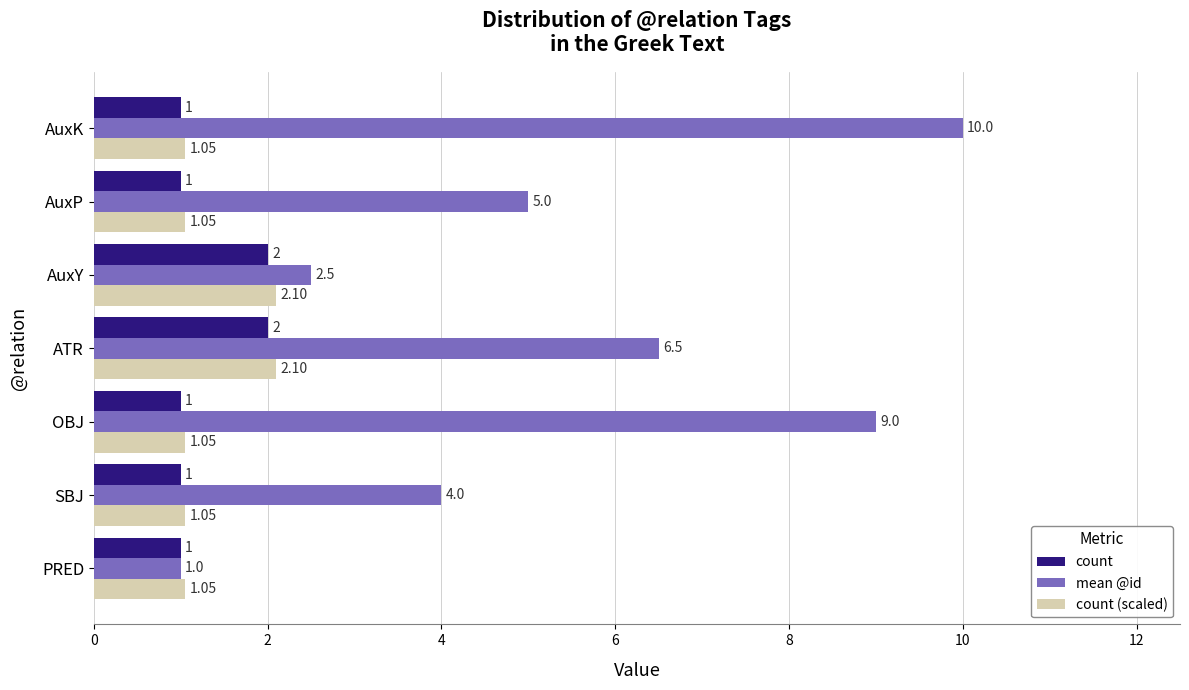

At which label does mean @id reach its peak?

AuxK